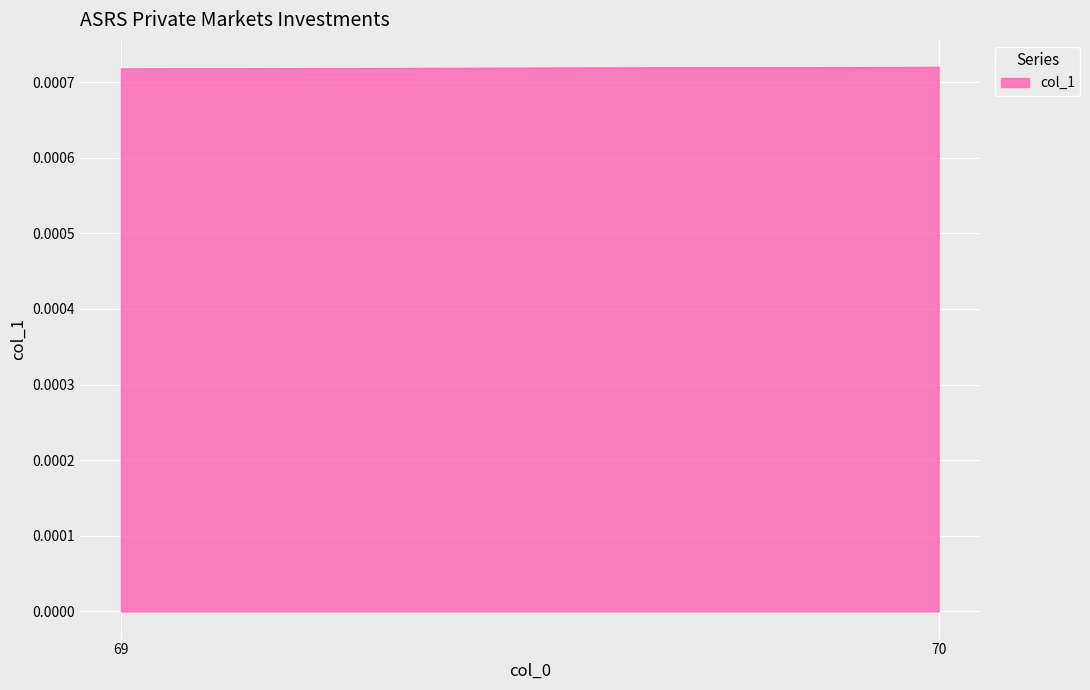

Is it true that the value at 70 is 0.0?

False